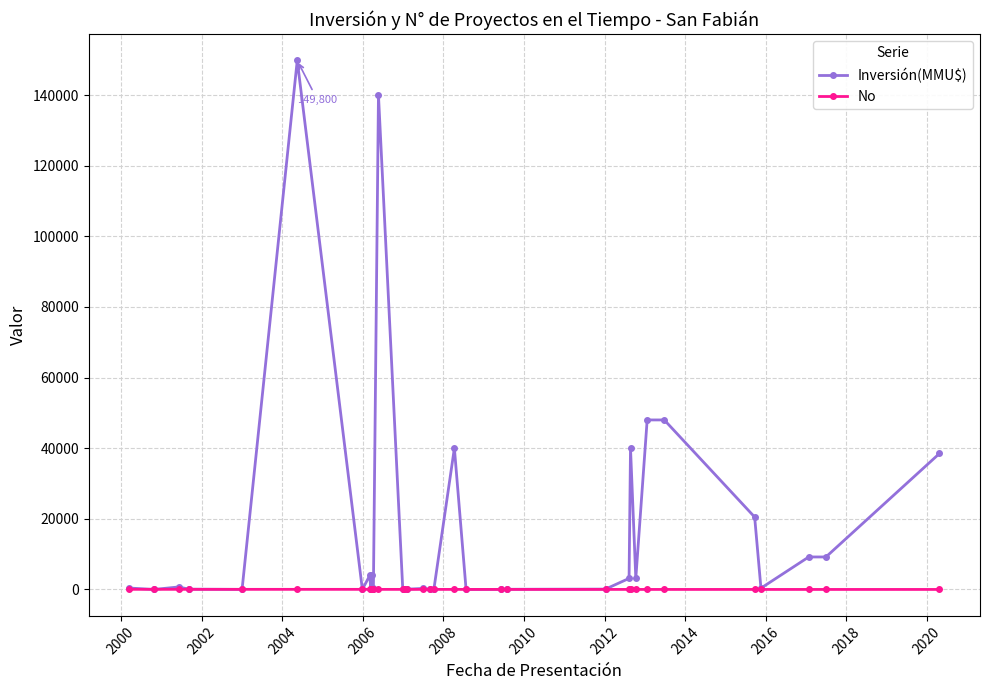

How many values in the No series are below 18?

17